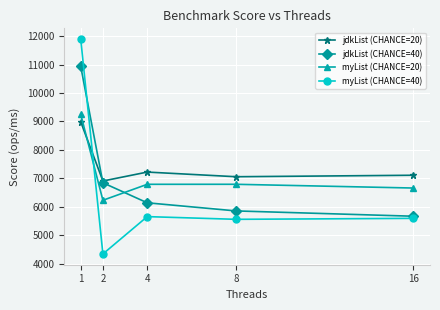

True or false: jdkList (CHANCE=40) has more than 1 points higher than both neighbors.

False